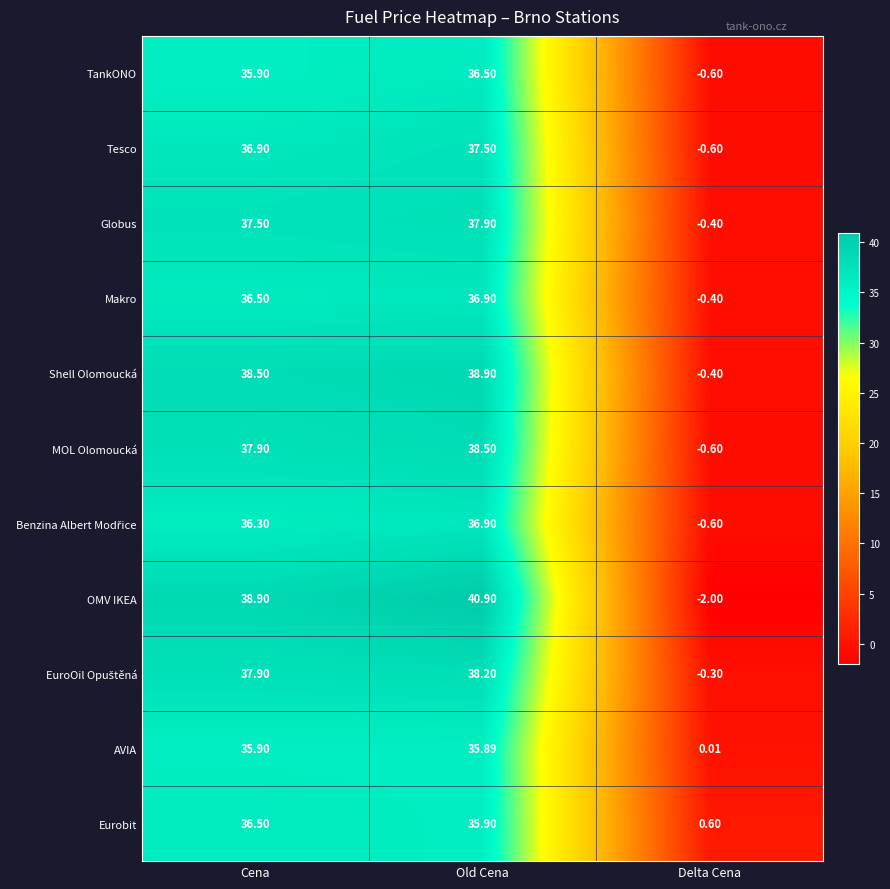

What is the spread (max minus min) of values at Delta Cena?

2.6